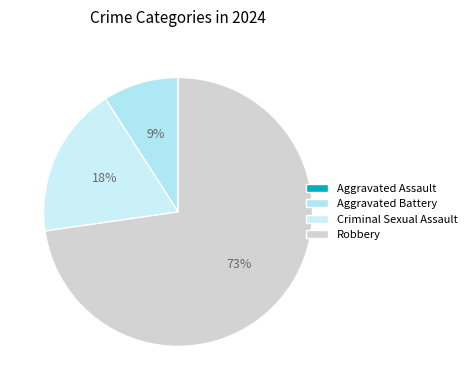

The Aggravated Battery slice represents 9% of the pie. True or false?

True